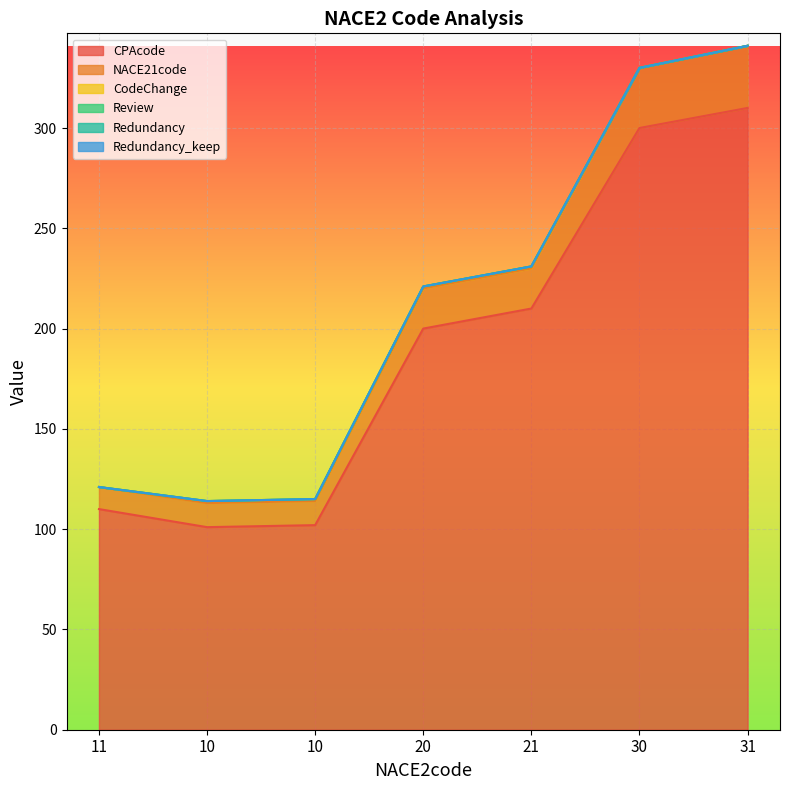

Reading right to left, transcribe all the data shown in this chart.

CPAcode: 31=310	30=300	21=210	20=200	10=102	10=101	11=110
NACE21code: 31=31	30=30	21=20	20=20	10=12	10=12	11=11
CodeChange: 31=0	30=0	21=1	20=1	10=1	10=1	11=0
Review: 31=0	30=0	21=0	20=0	10=0	10=0	11=0
Redundancy: 31=0	30=0	21=0	20=0	10=0	10=0	11=0
Redundancy_keep: 31=0	30=0	21=0	20=0	10=0	10=0	11=0